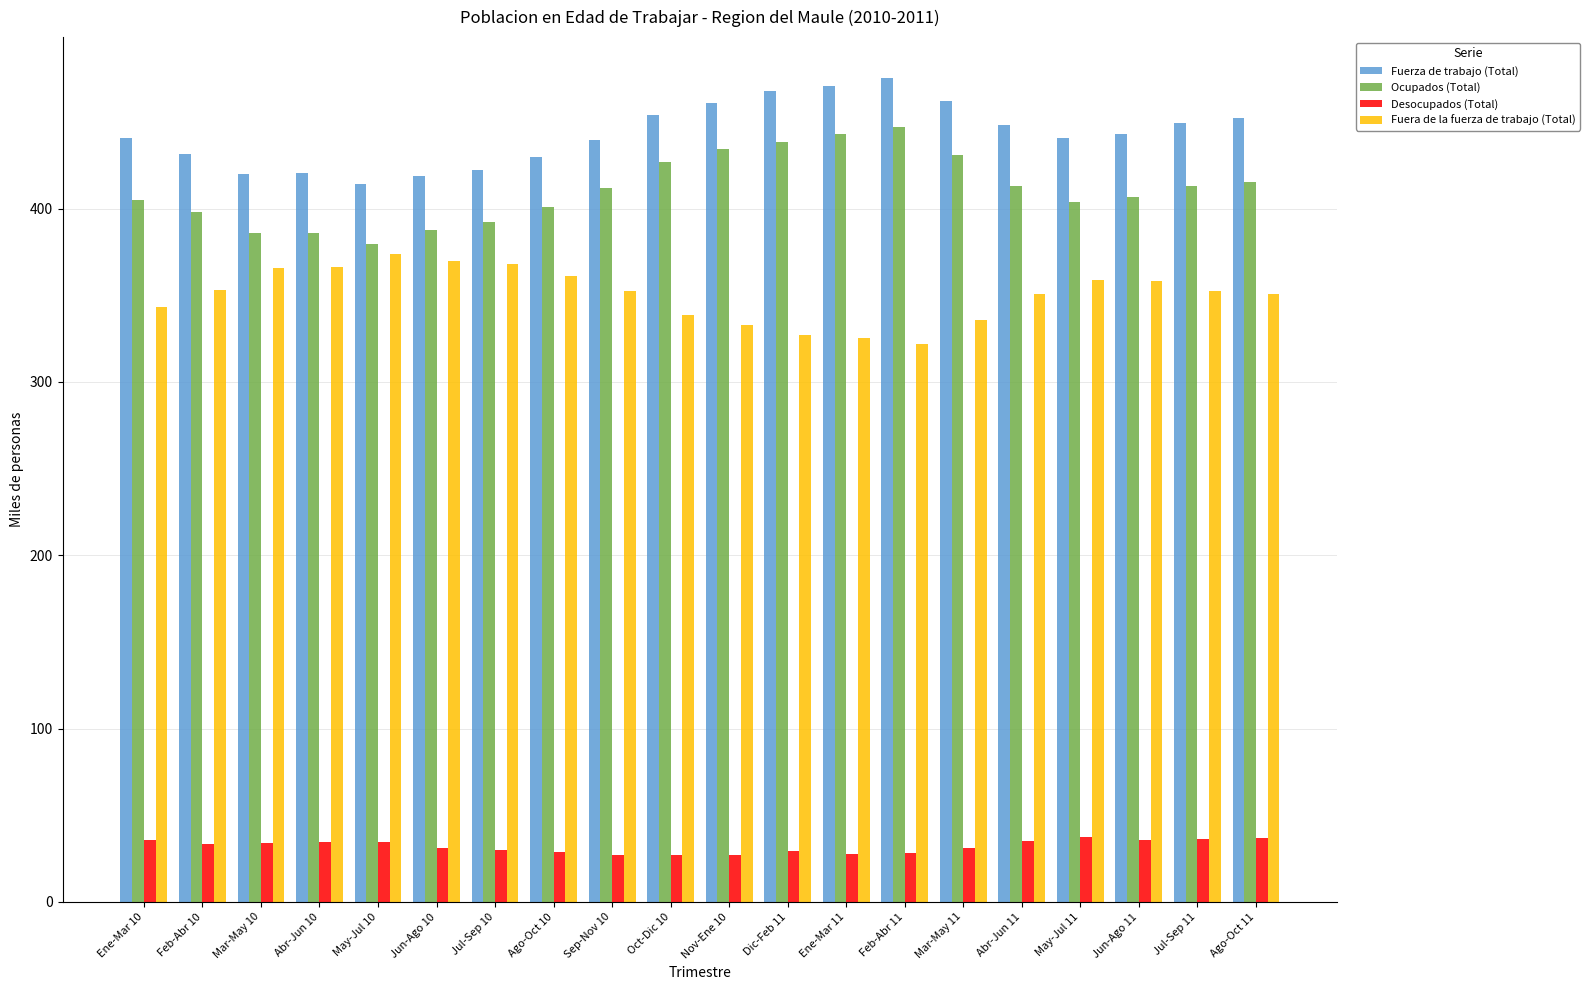

Are the bars grouped side by side (vs. stacked)?

Yes